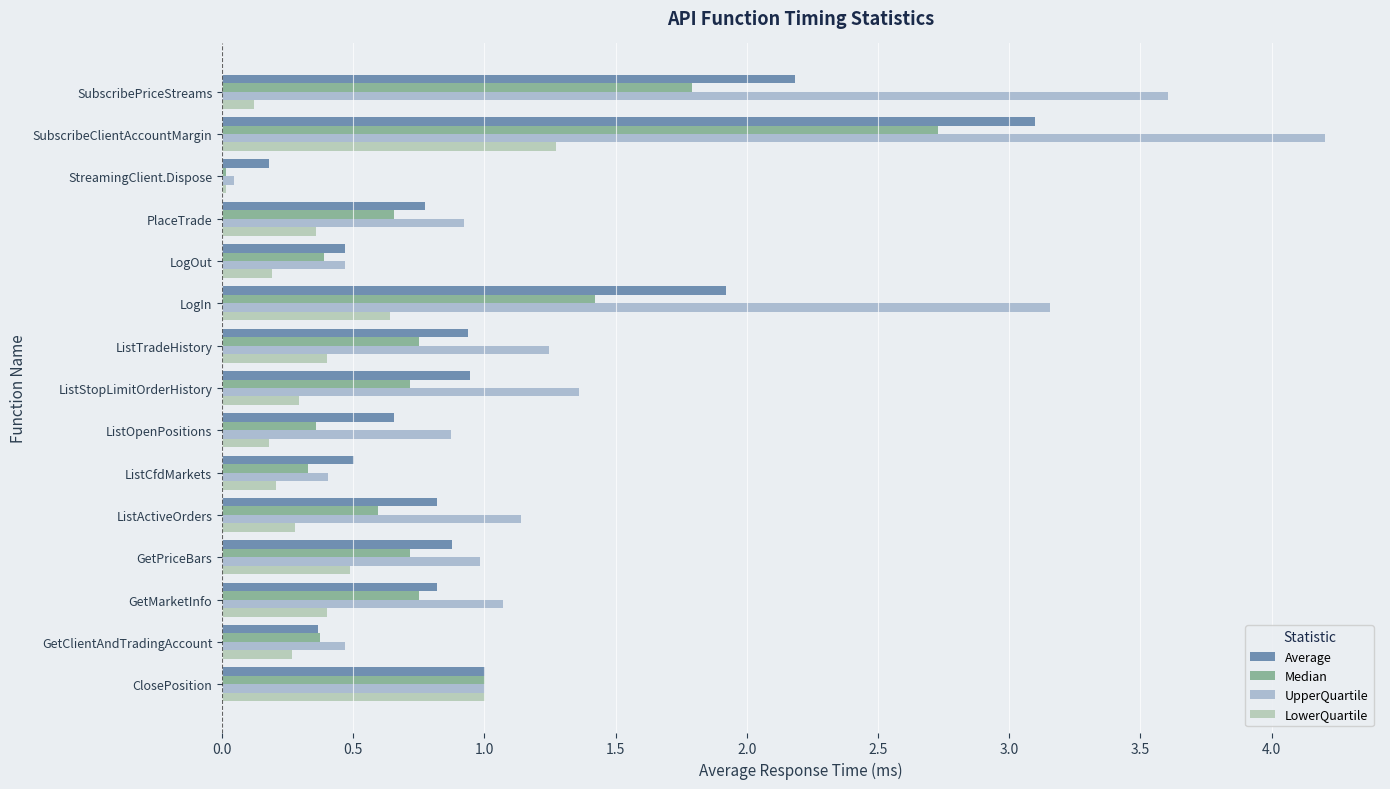

At which category is the sum across all series the highest?

SubscribeClientAccountMargin